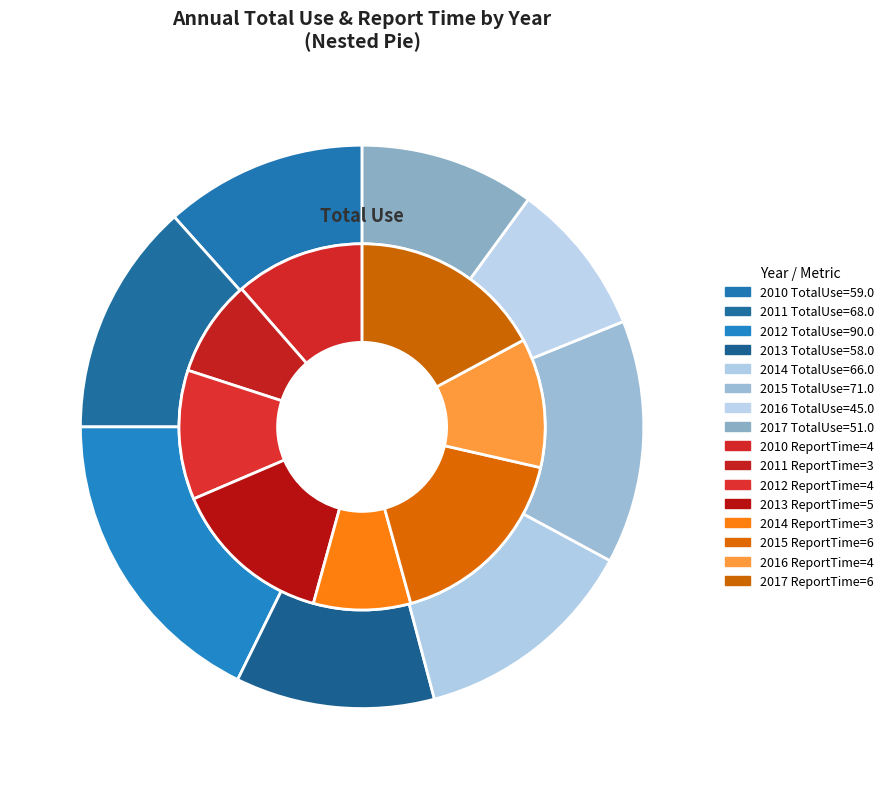

What is the spread (max minus min) of values at 2?

86